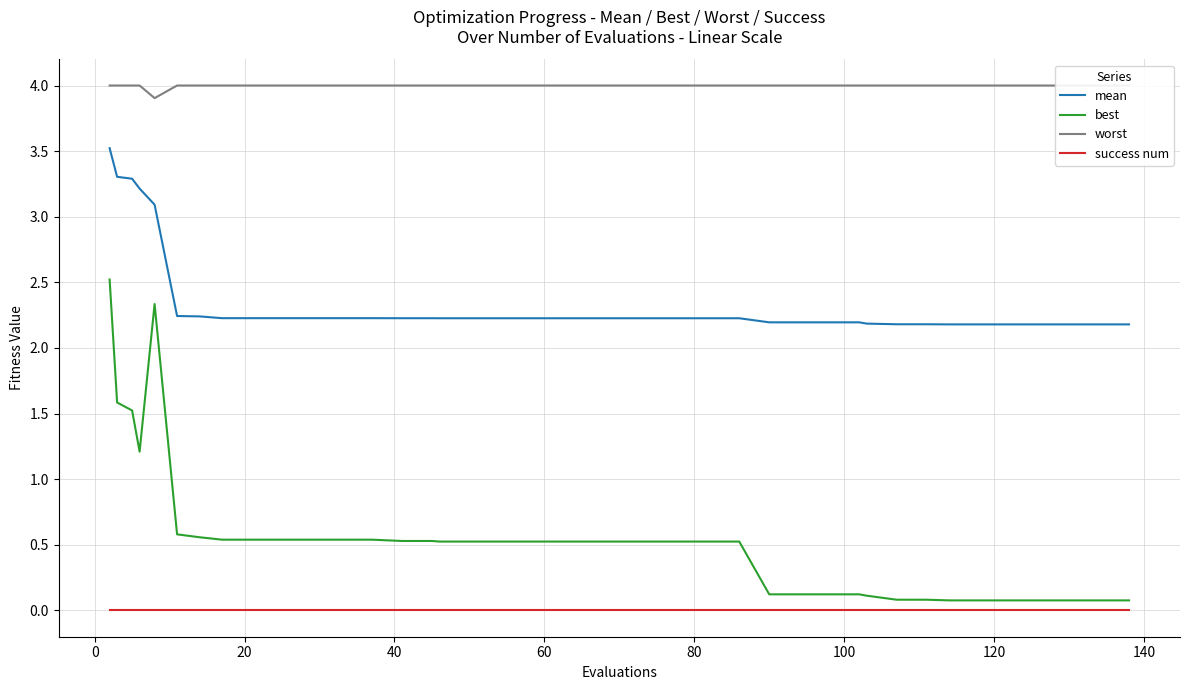

Rank the series by their maximum value, from lowest to highest.

success num, best, mean, worst